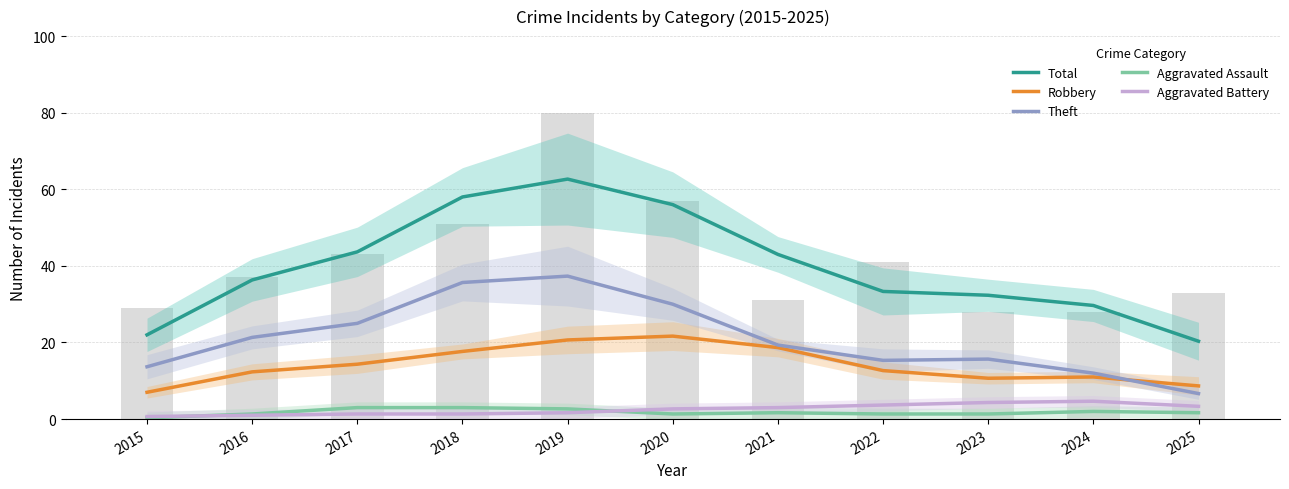

What is the maximum value for Aggravated Assault?

3.0